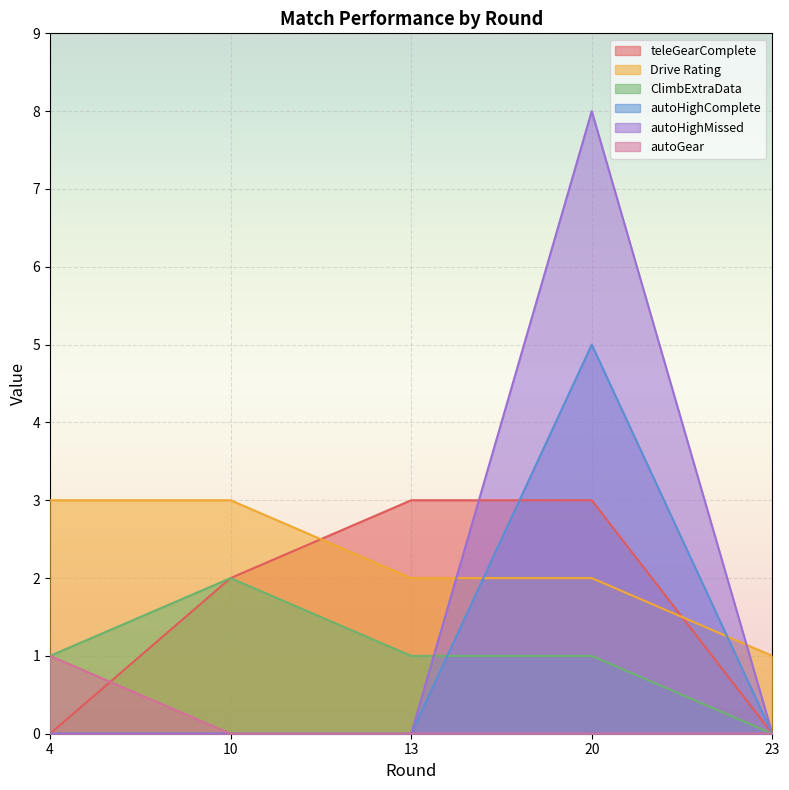

List the labels in order of autoHighMissed value, largest first.

20, 4, 10, 13, 23